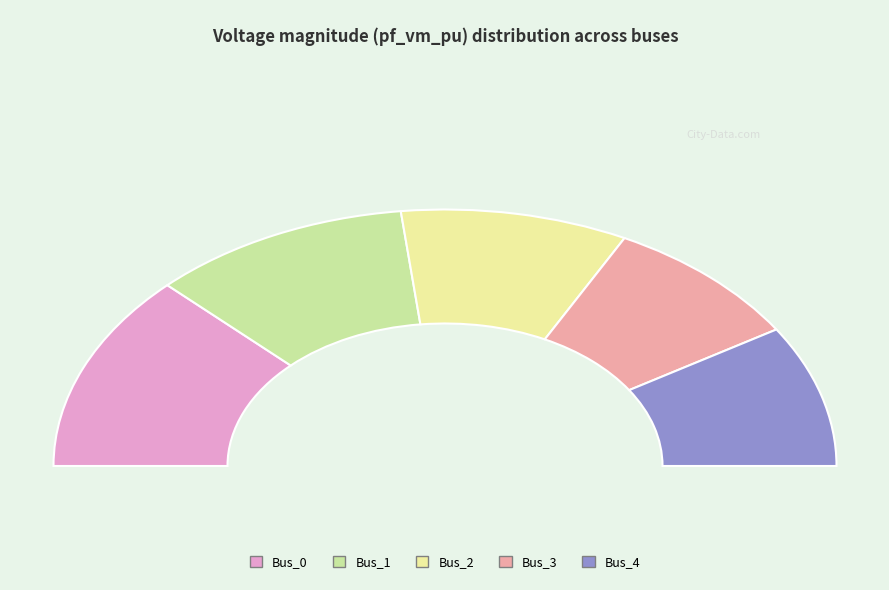

Count the number of slices in the pie.

5